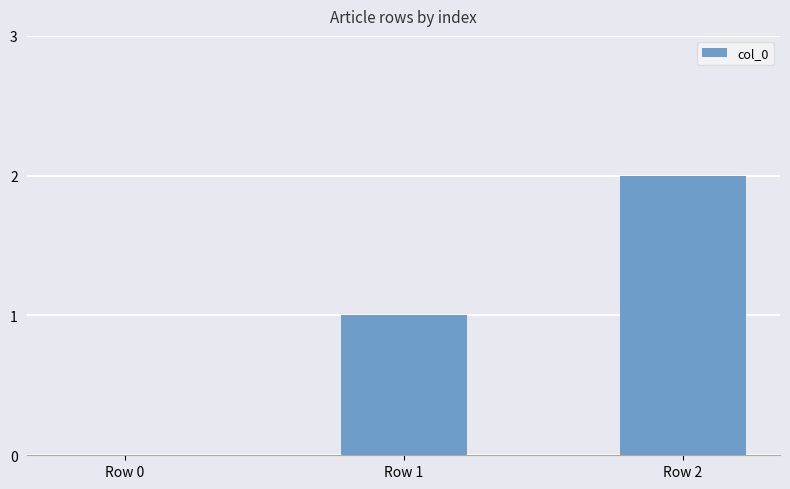

The value at Row 2 is 2. True or false?

True